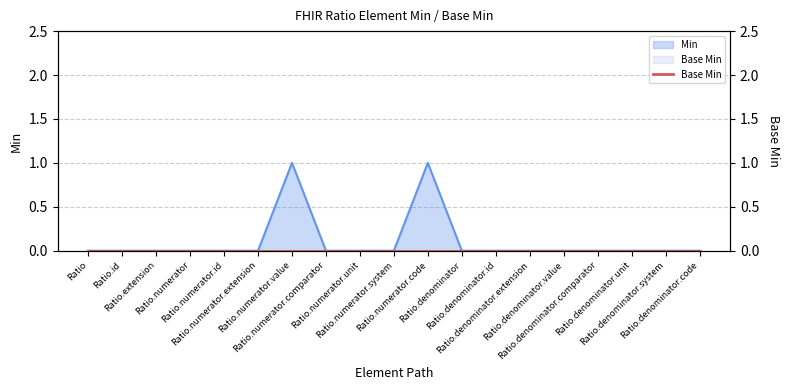

True or false: the data shows -1 at Ratio.numerator.extension.

False